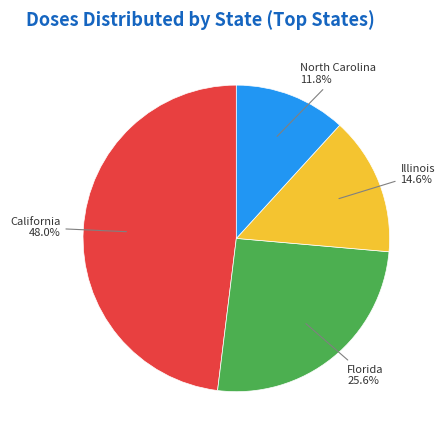

Is there any slice that represents more than half of the pie?

No